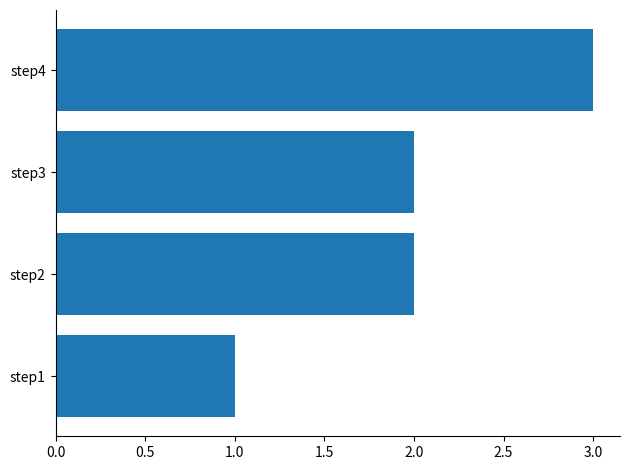

The value at step4 is 5. True or false?

False